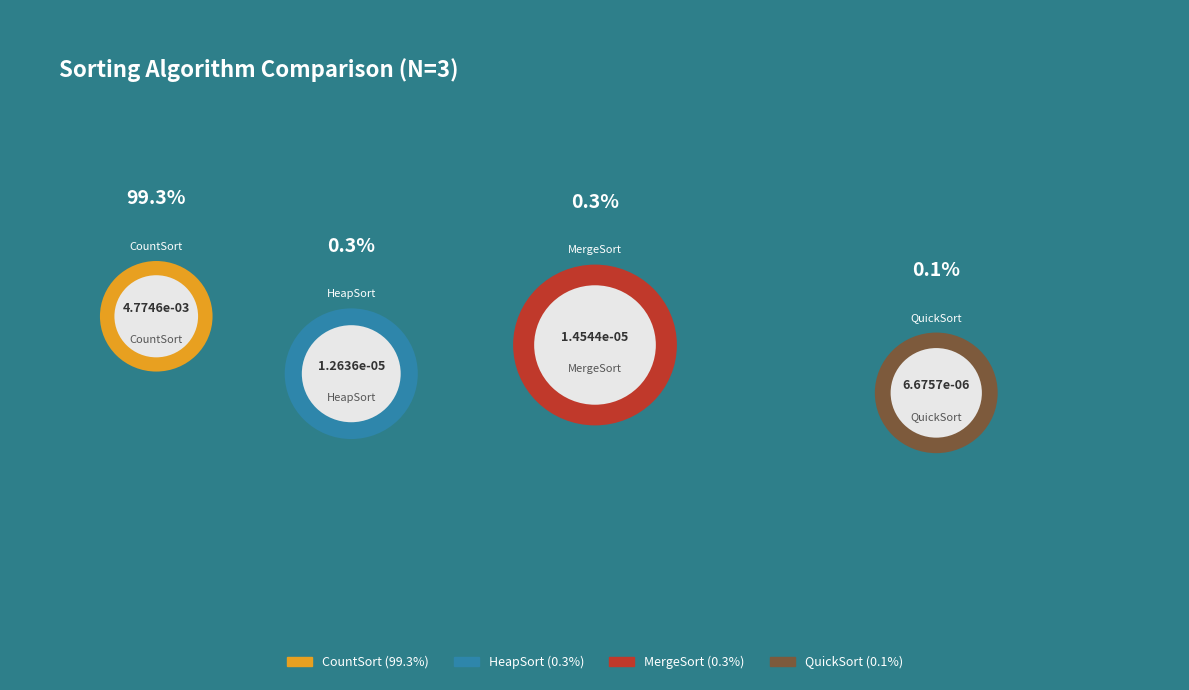

True or false: CountSort accounts for 99% of the total.

True